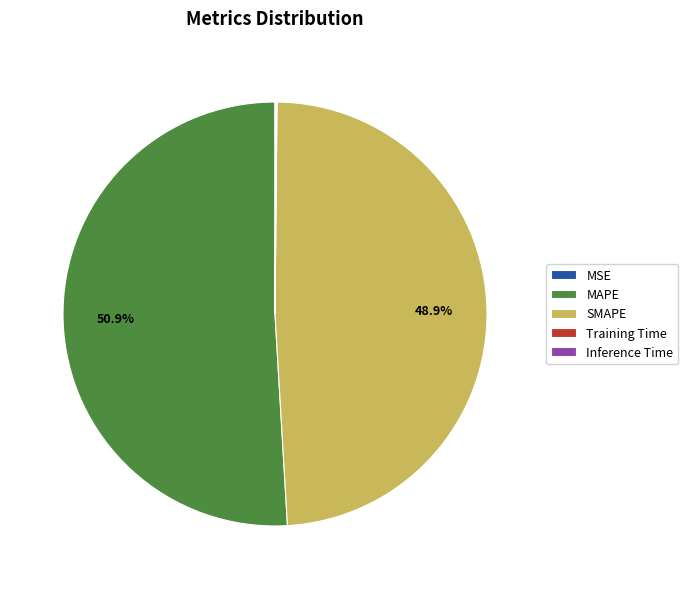

The MAPE slice represents 41% of the pie. True or false?

False